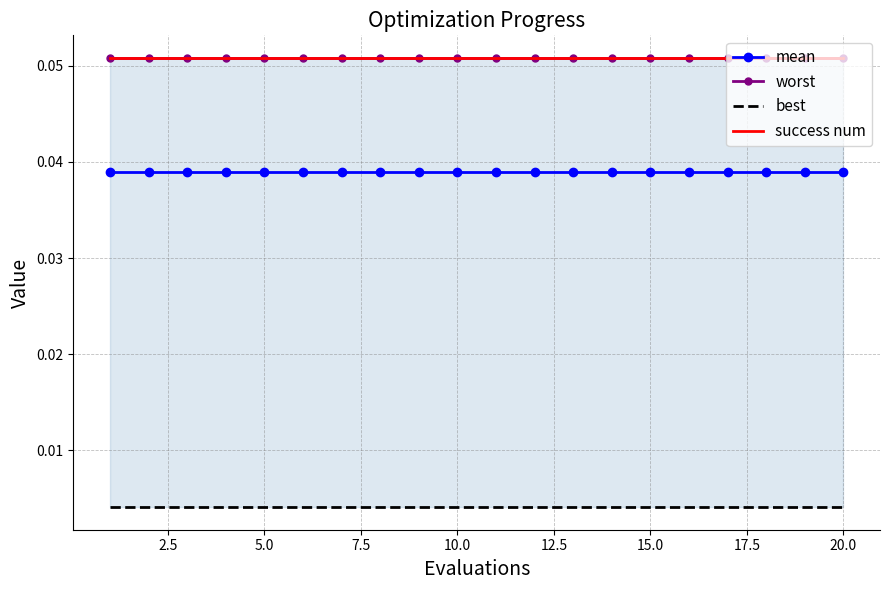

Is it true that best equals 0.0 at 7.5?

False